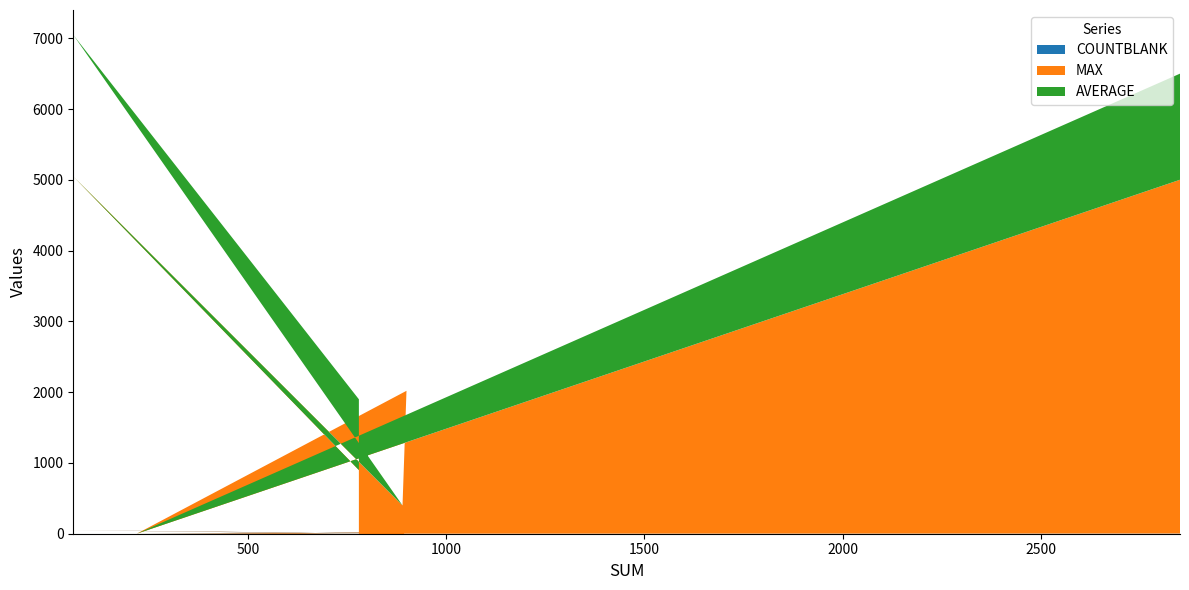

Reading left to right, extract all data points from this chart.

MAX: 780=900	60=5000	890=400	900=2000	220=0	2850=5000
AVERAGE: 780=1000	60=2000	890=0	900=0	220=0	2850=1500
COUNTBLANK: 780=0	60=50	890=0	900=20	220=0	2850=3